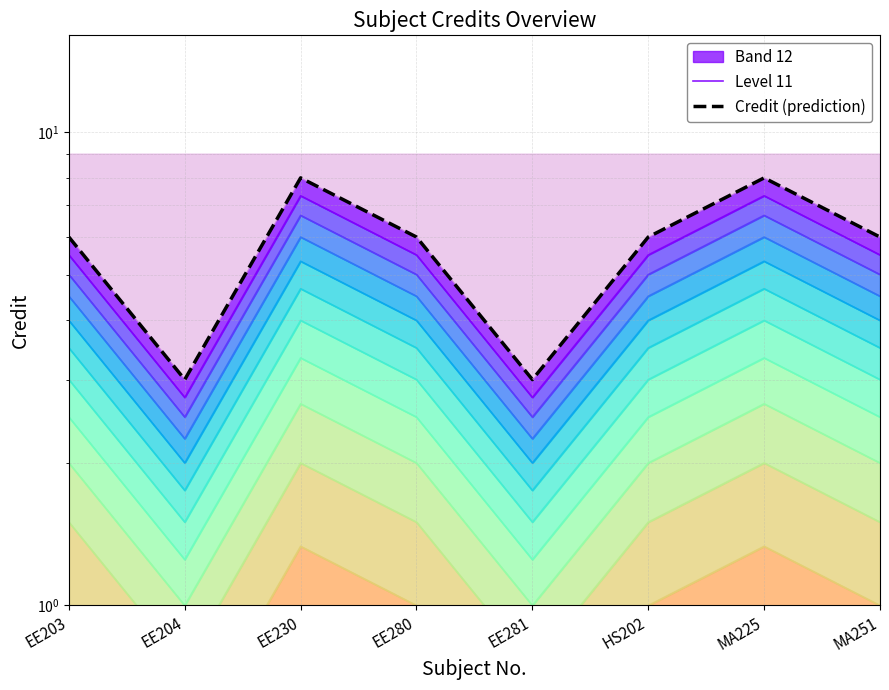

Is it true that Credit (prediction) equals 12.1 at MA225?

False